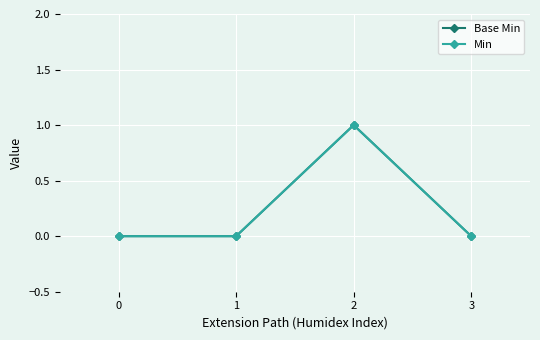

Does the chart have visible grid lines?

Yes